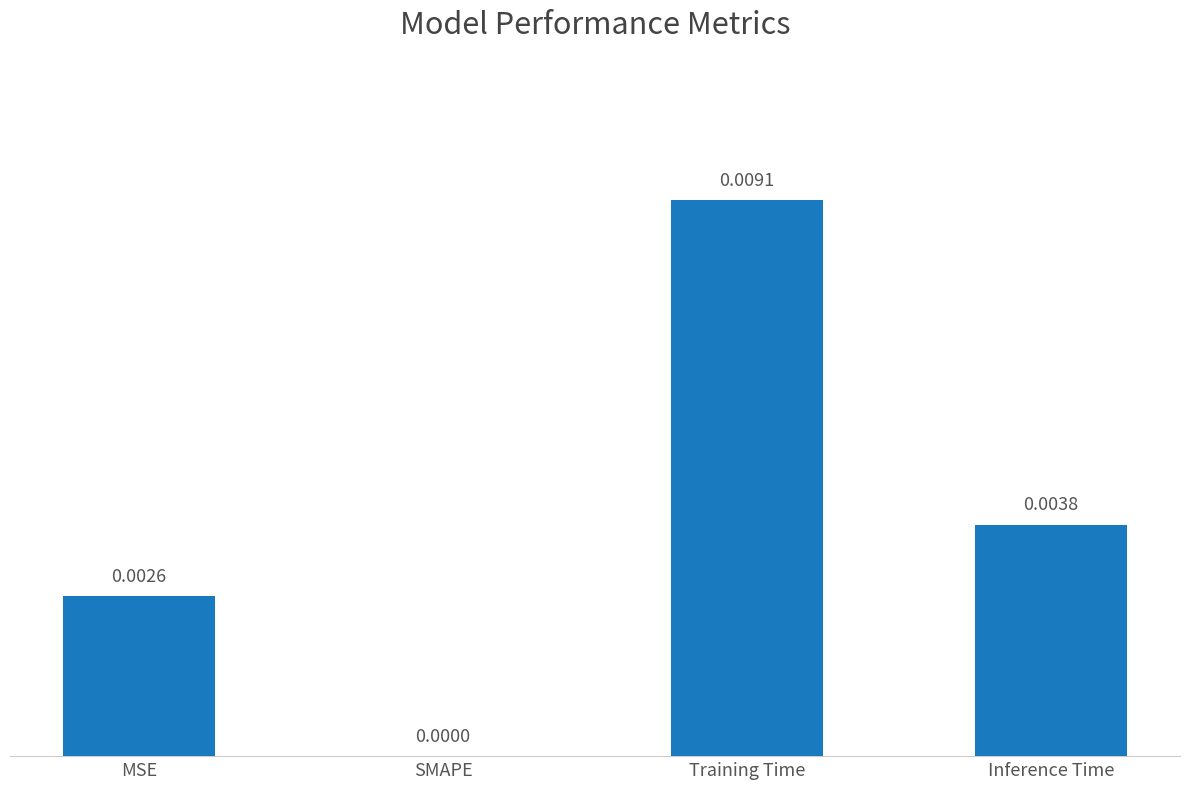

Which label corresponds to the largest value in the chart?

Training Time